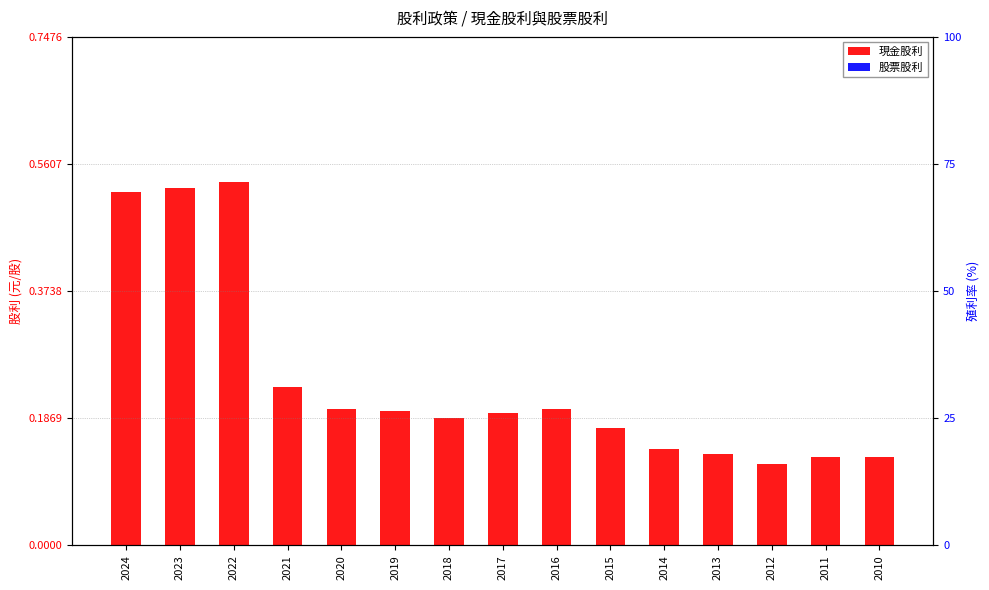

Which series has the widest spread of values?

現金股利